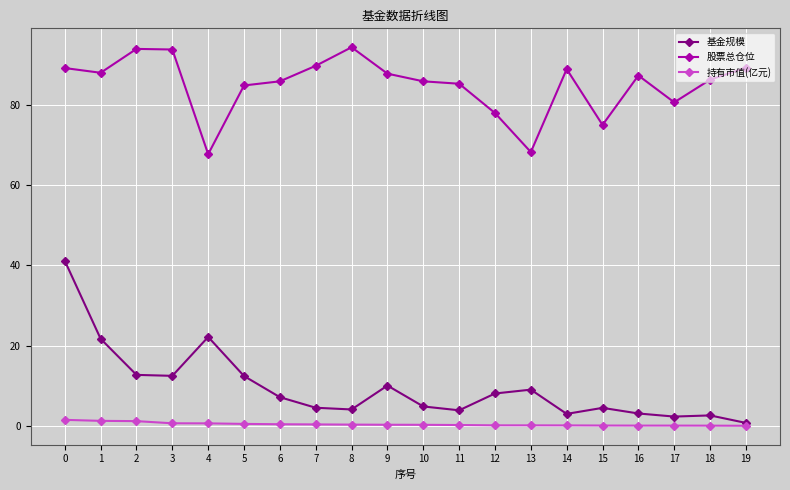

What is the sum of the 基金规模 values at 6 and 5?

19.6